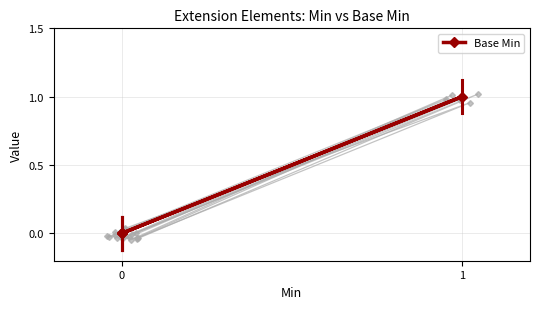

How many data points are above 0?

1